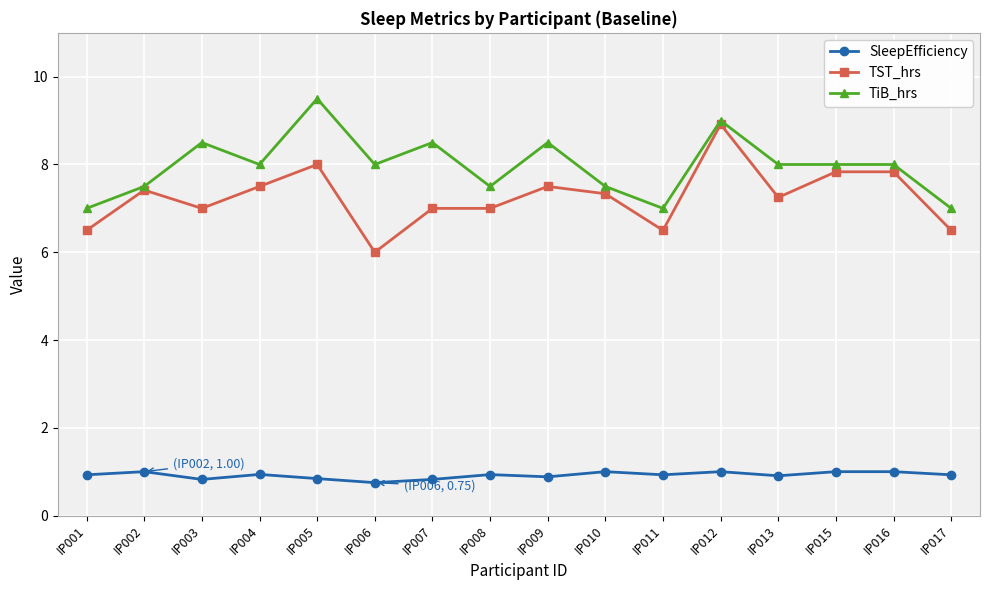

True or false: SleepEfficiency has more than 1 points higher than both neighbors.

True